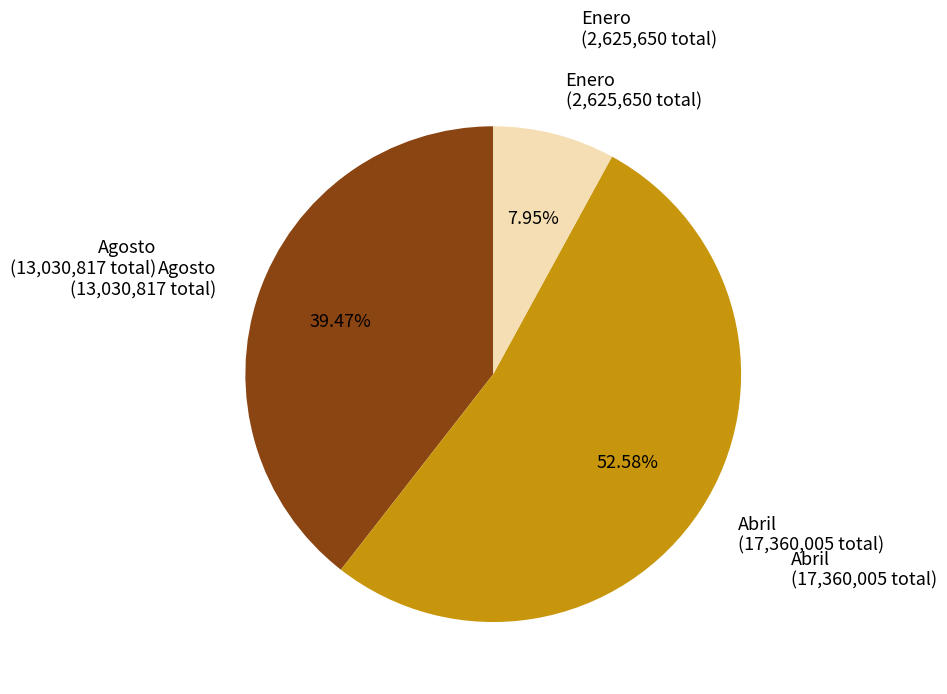

Is there a majority slice in this chart?

Yes